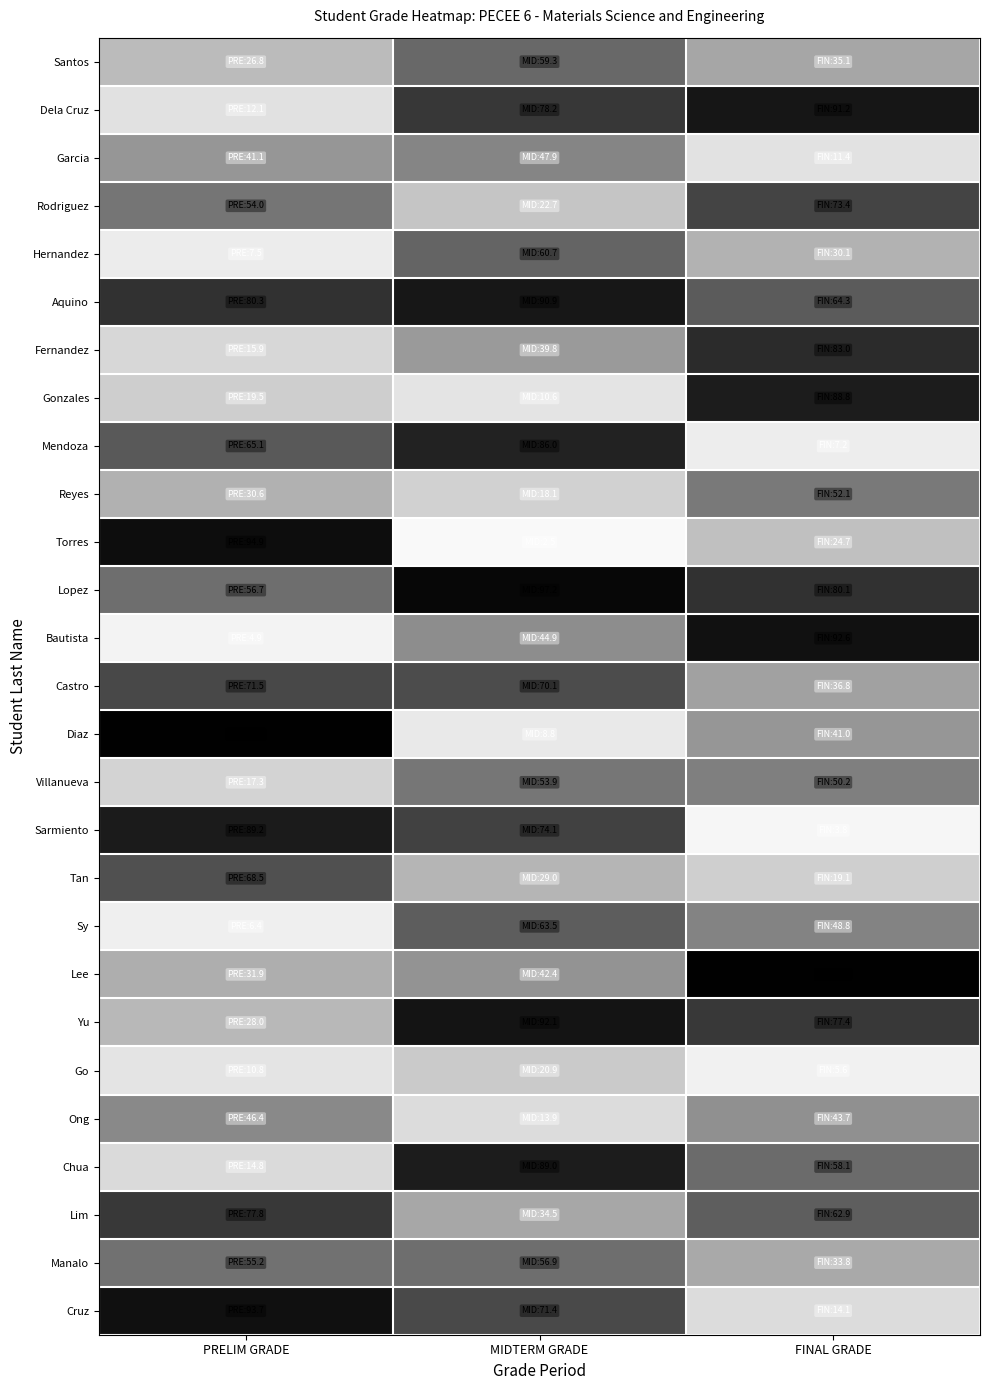

Rank the series by their maximum value, from lowest to highest.

Go, Ong, Garcia, Reyes, Villanueva, Manalo, Santos, Hernandez, Sy, Tan, Castro, Rodriguez, Lim, Fernandez, Mendoza, Gonzales, Chua, Sarmiento, Aquino, Dela Cruz, Yu, Bautista, Cruz, Torres, Lopez, Lee, Diaz